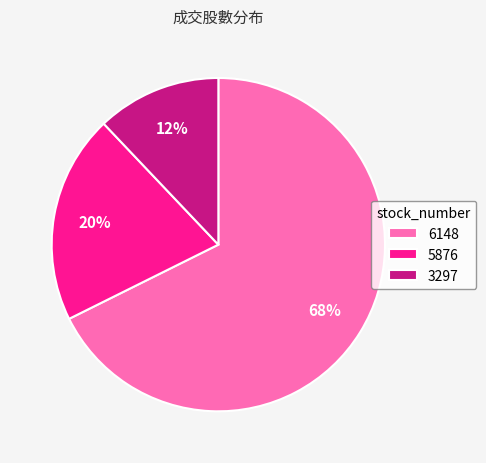

True or false: 3297 accounts for 12% of the total.

True